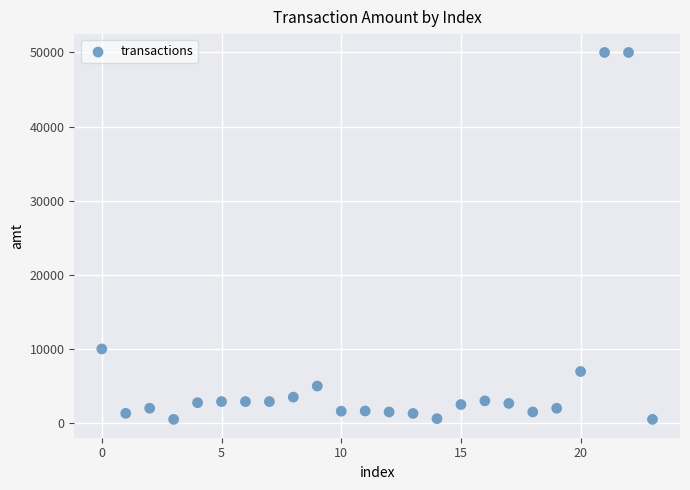

What is the range of Y values (max minus min)?

49500.0